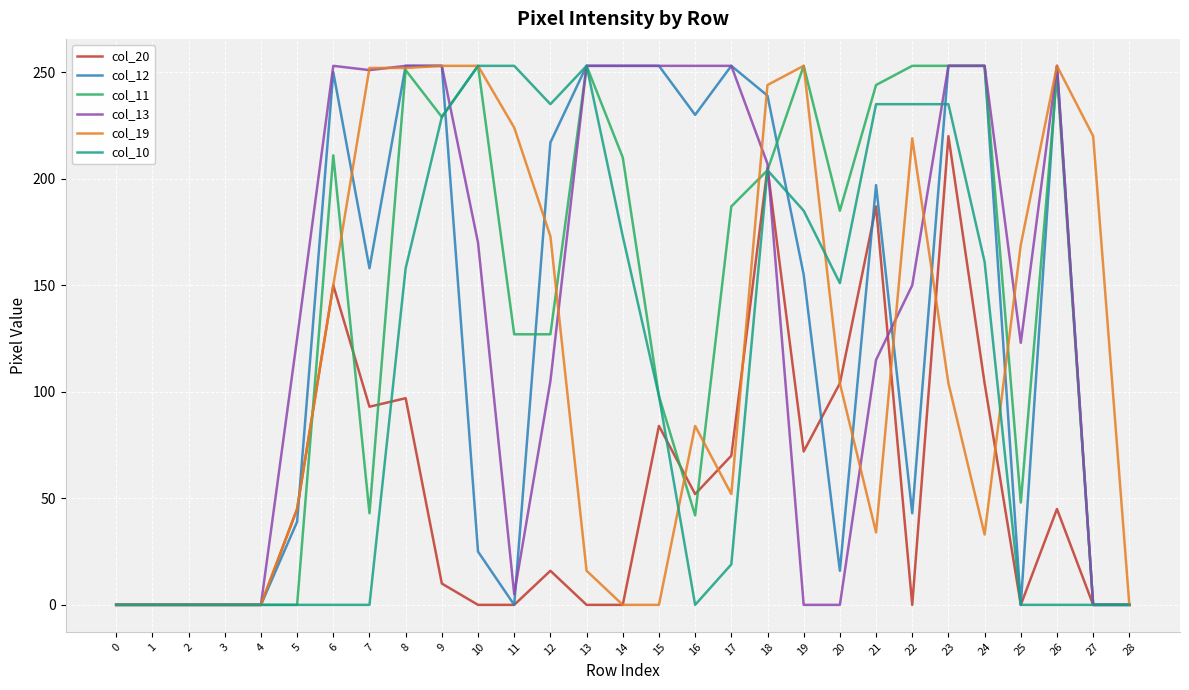

What is the sum of the col_11 values at 7 and 26?

292